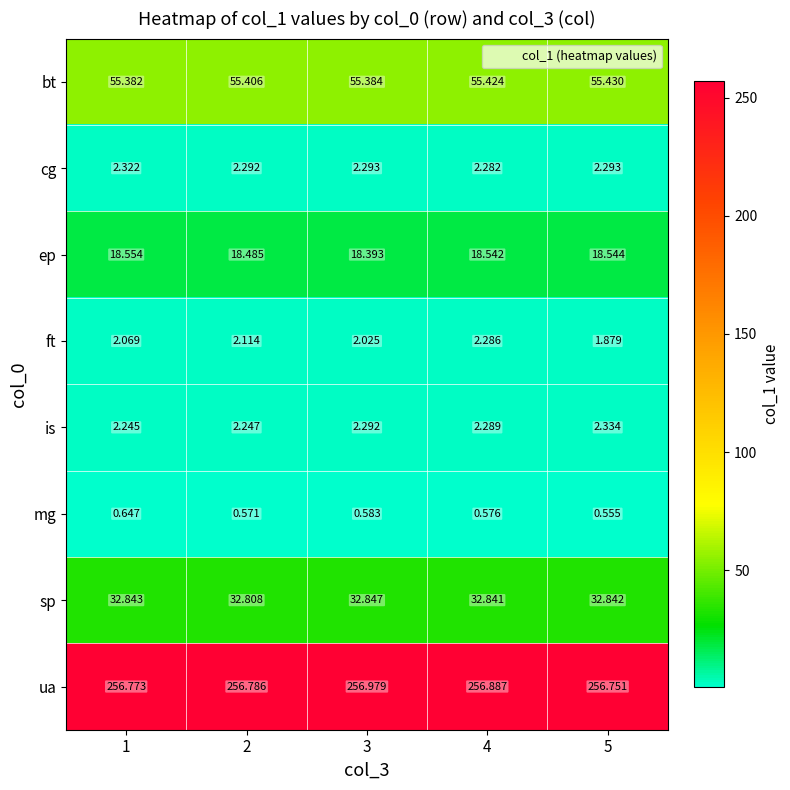

How many data points does each series have?

5